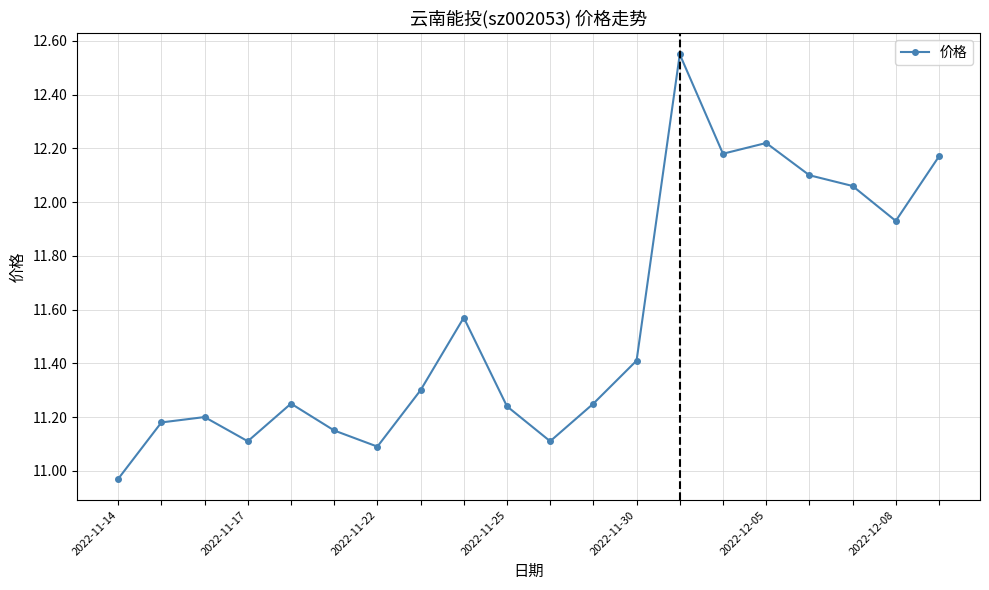

What is the sum of all values?

231.0